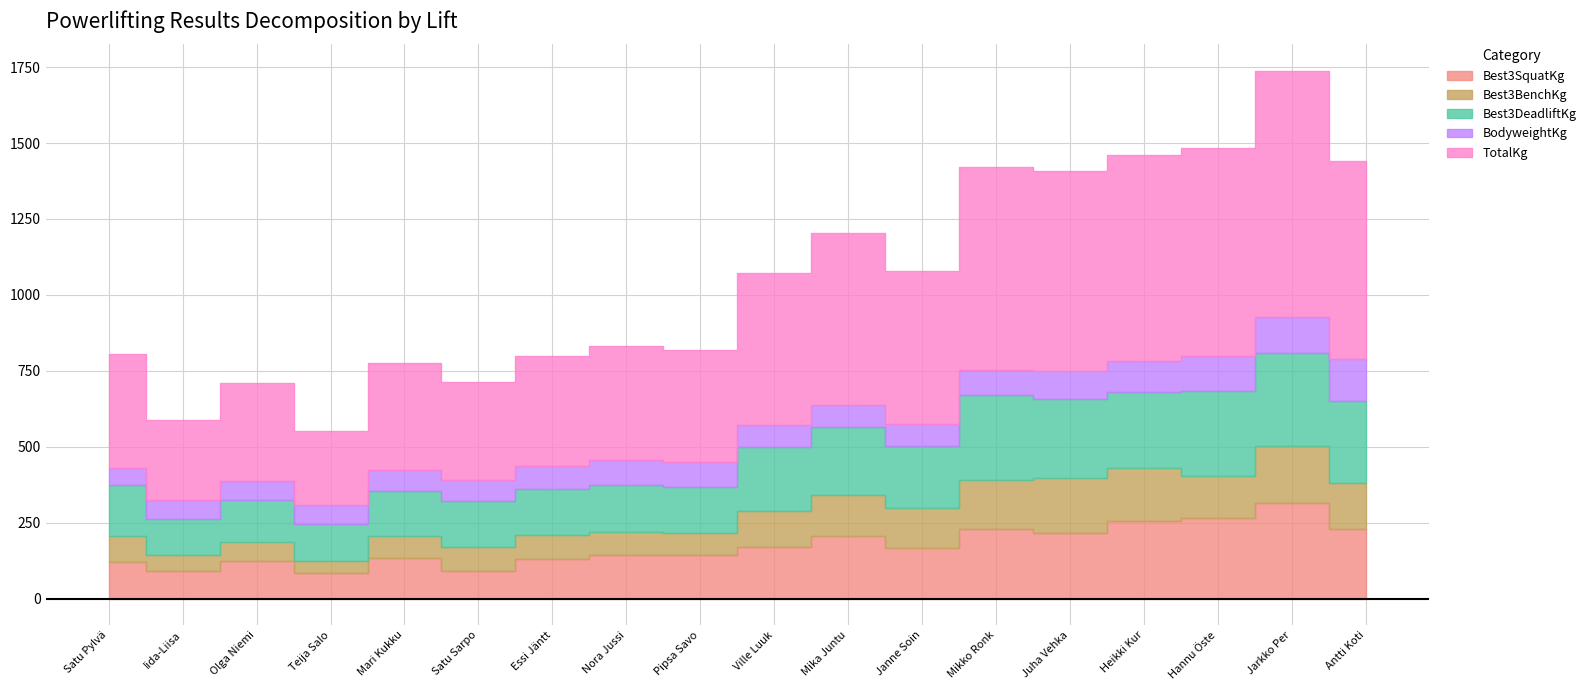

True or false: BodyweightKg has more than 1 points higher than both neighbors.

True